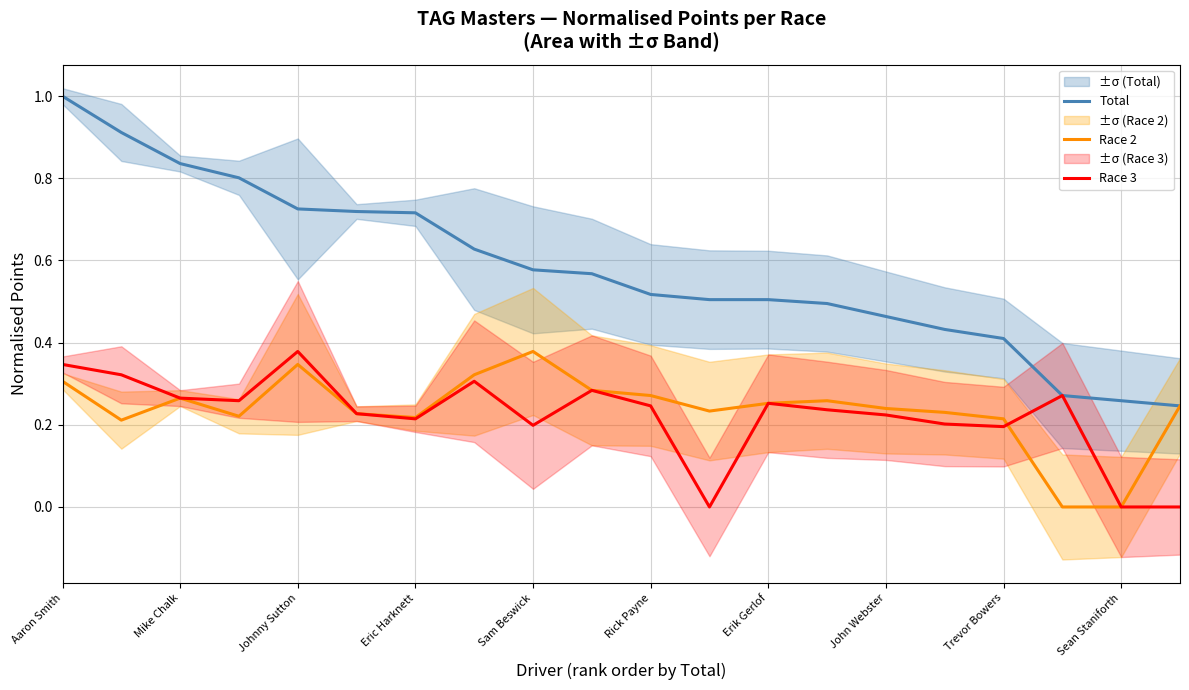

What position from the right is 17?

3